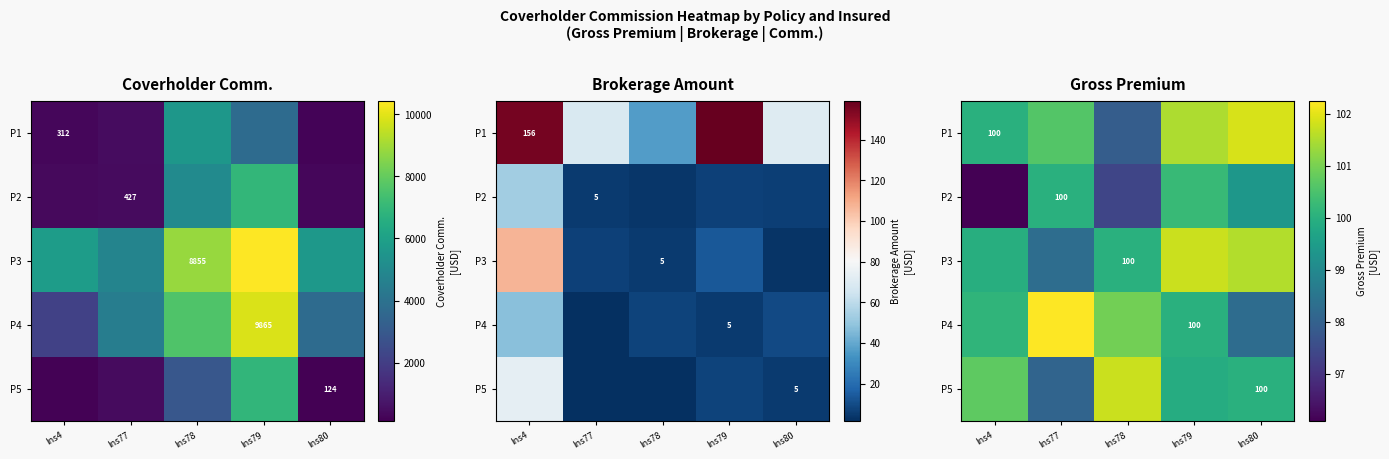

What is the spread (max minus min) of values at Ins77?

4.2